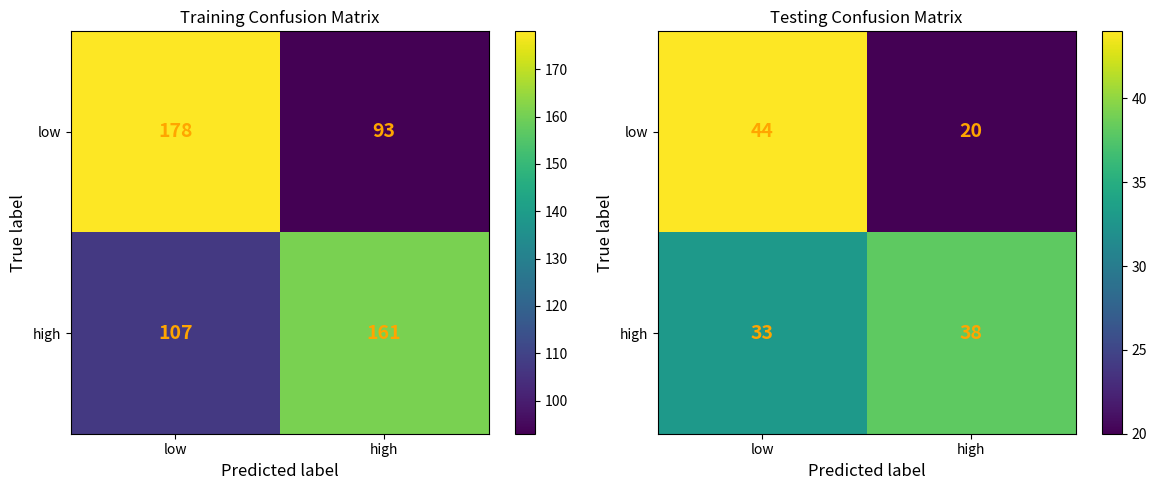

List the series in order of their peak value, highest first.

low, high